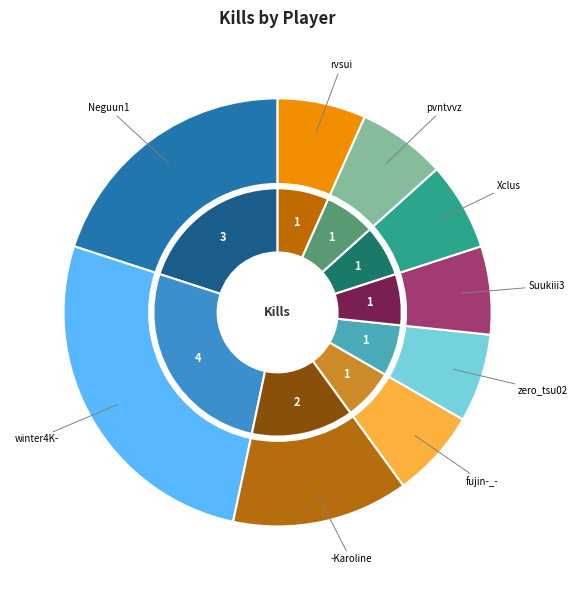

Count the number of slices in the pie.

9